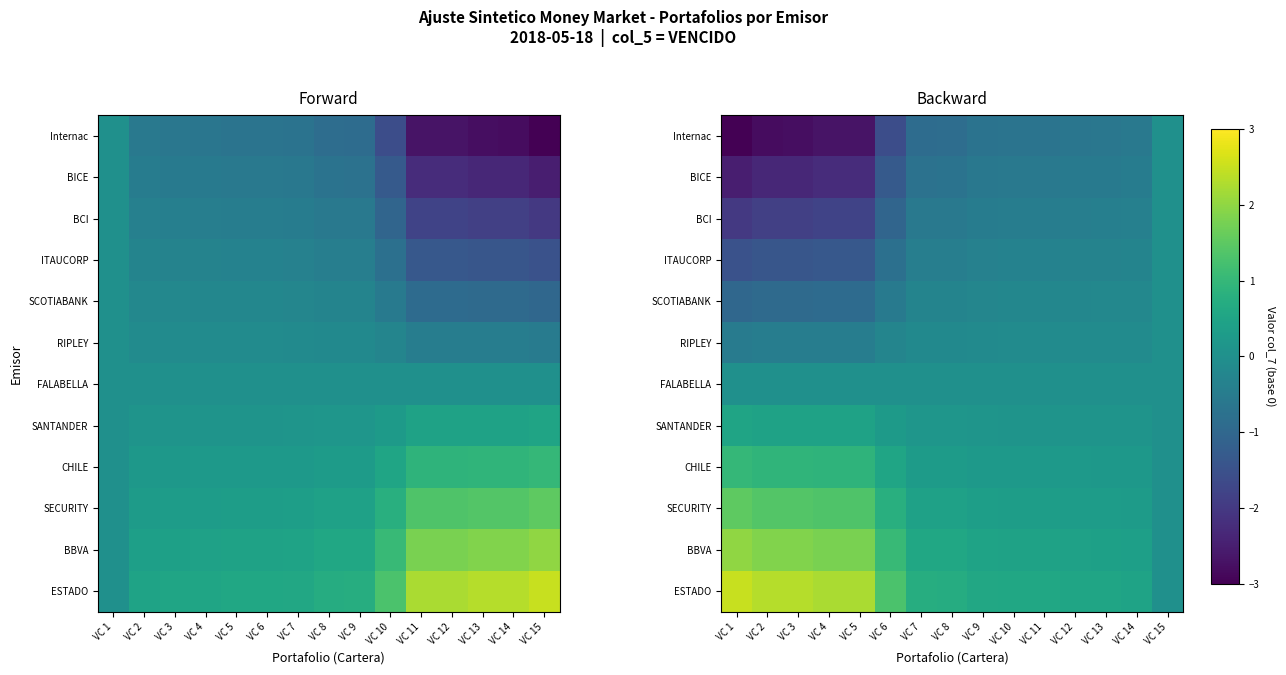

Which series has the largest total across all categories?

ESTADO